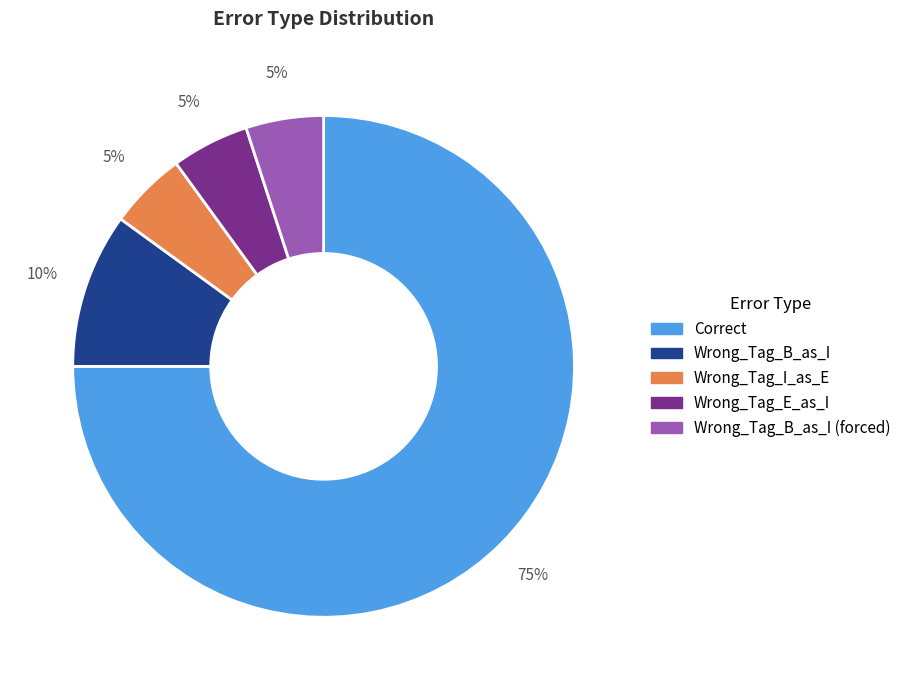

Does any single category account for the majority?

Yes